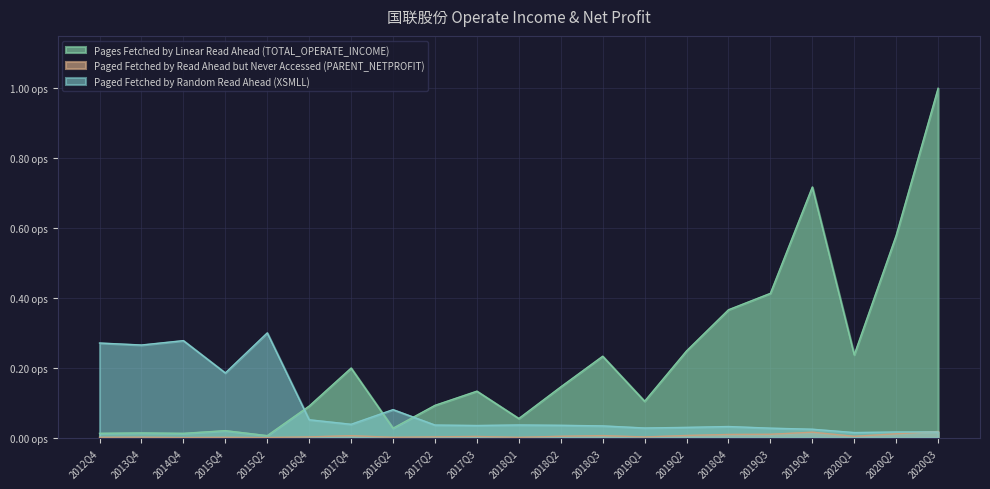

Which series changed the most between 2013Q4 and 2017Q3?

Paged Fetched by Random Read Ahead (XSMLL)